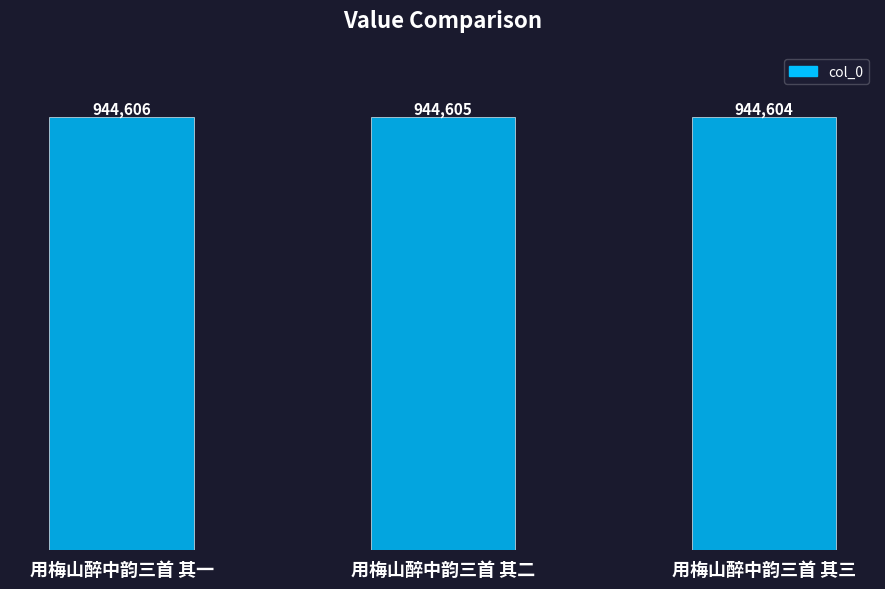

Is it true that the value at 用梅山醉中韵三首 其二 is 944605?

True